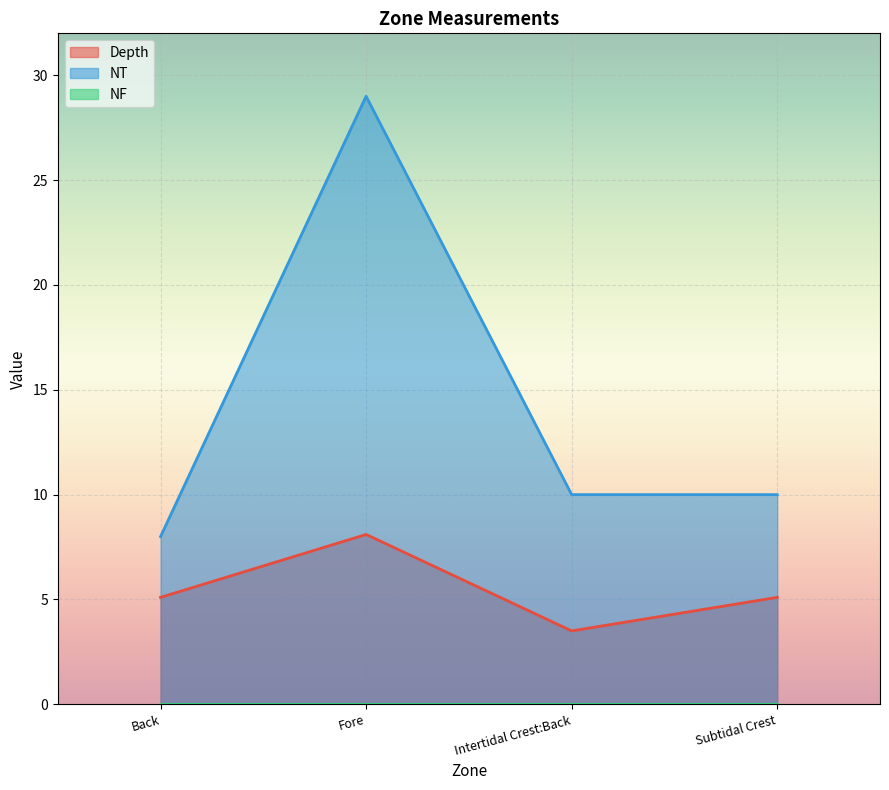

How many data points does each series have?

4